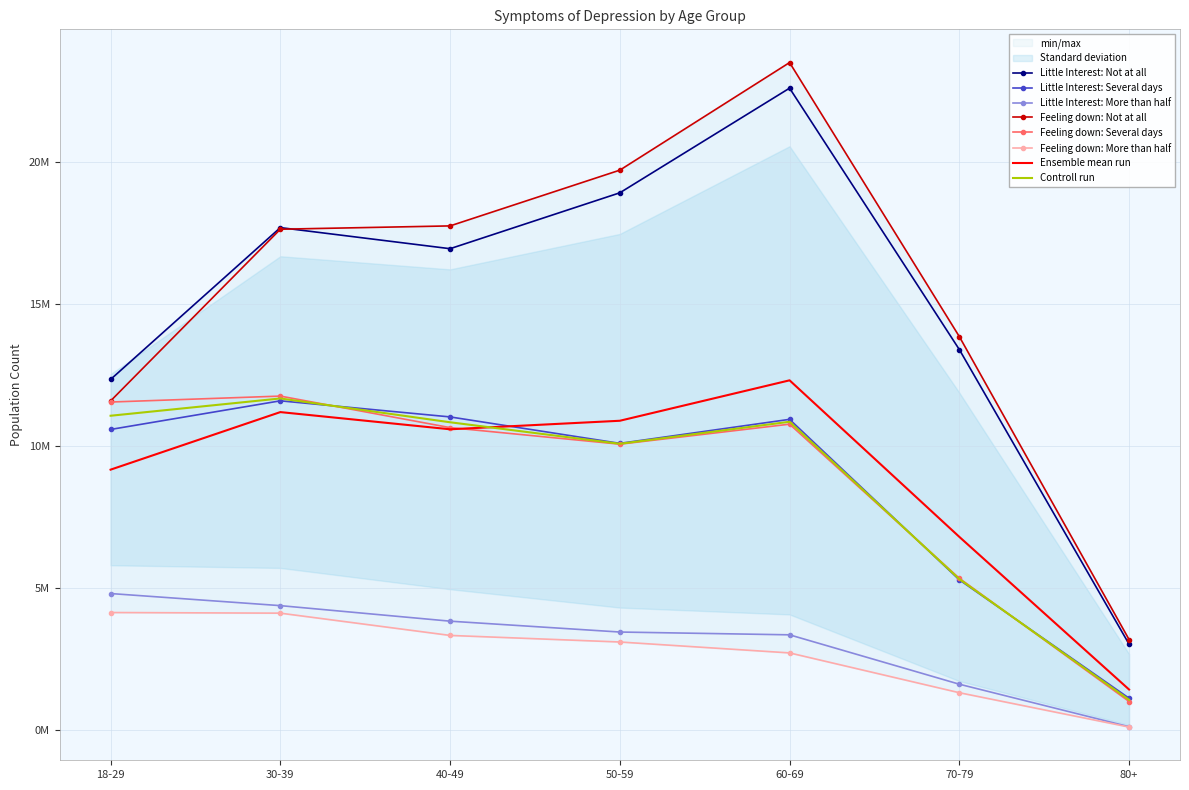

Is the value of Feeling down: Several days at 70-79 greater than the value of Little Interest: More than half at 50-59?

Yes